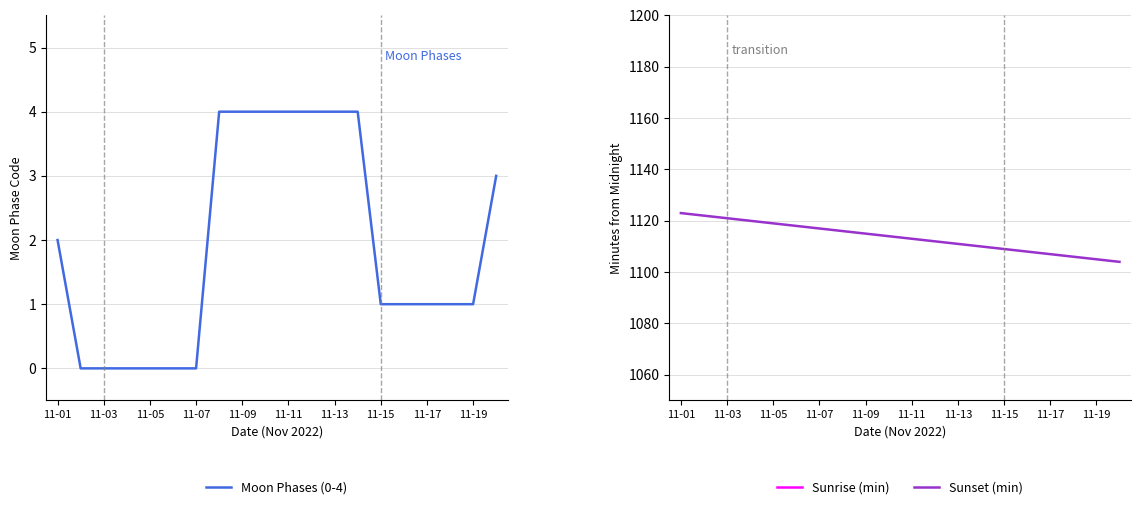

How many data points in Sunrise (min) are above 491?

9